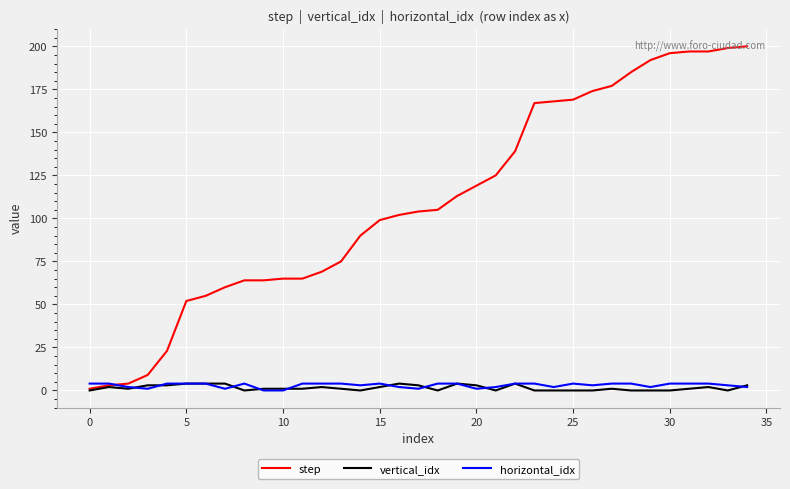

What is the difference between the maximum and minimum values in the horizontal_idx series?

4